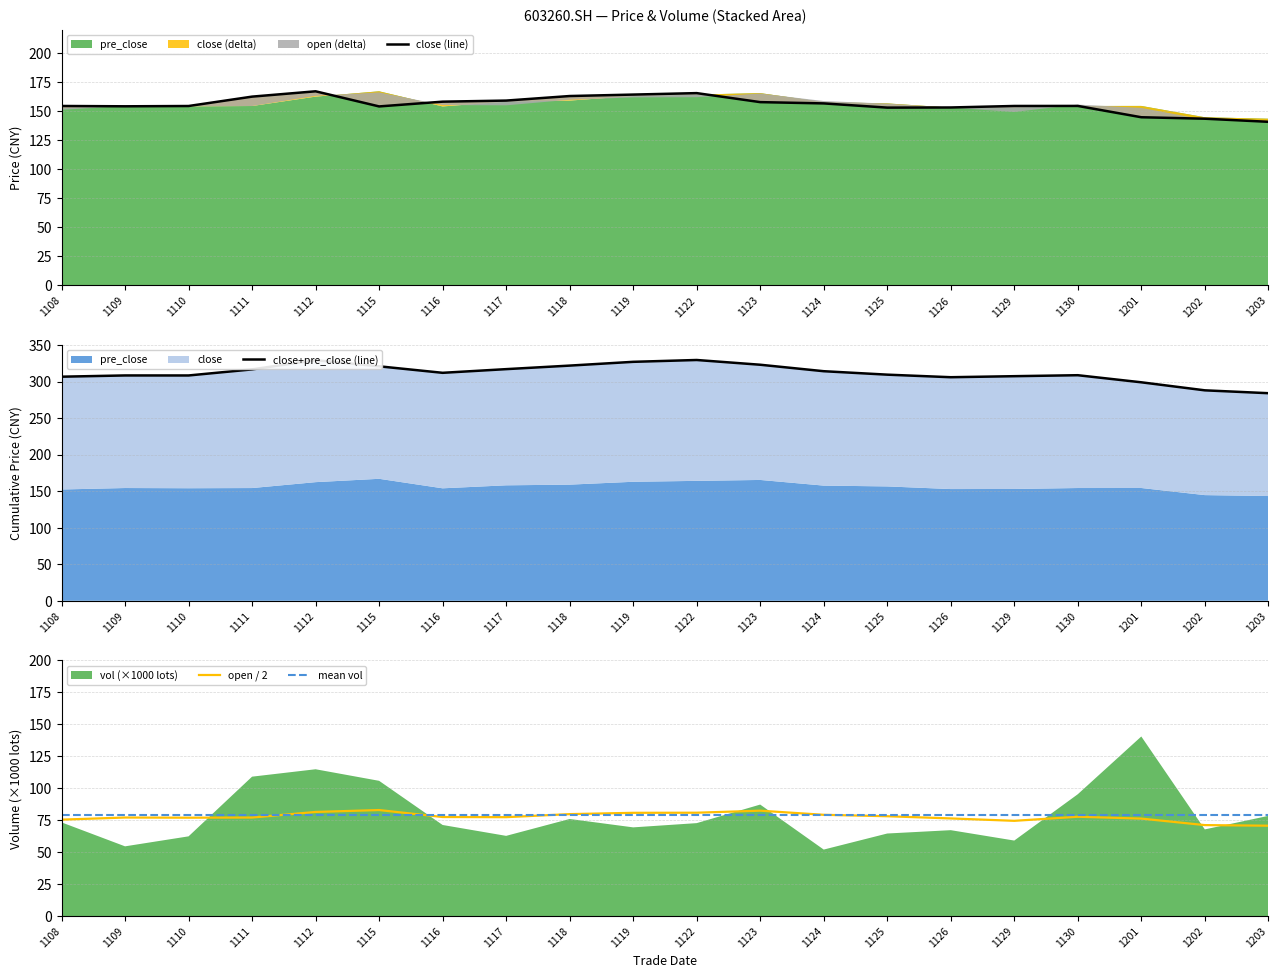

At which category does open / 2 reach its first local peak?

1109